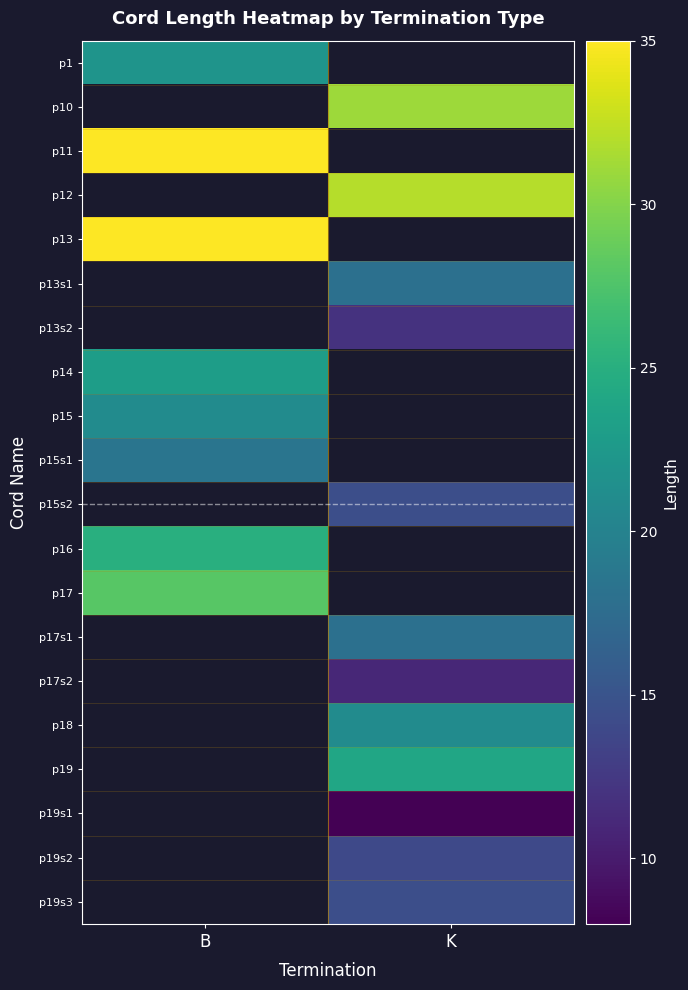

Which series has the largest range (max minus min)?

p1